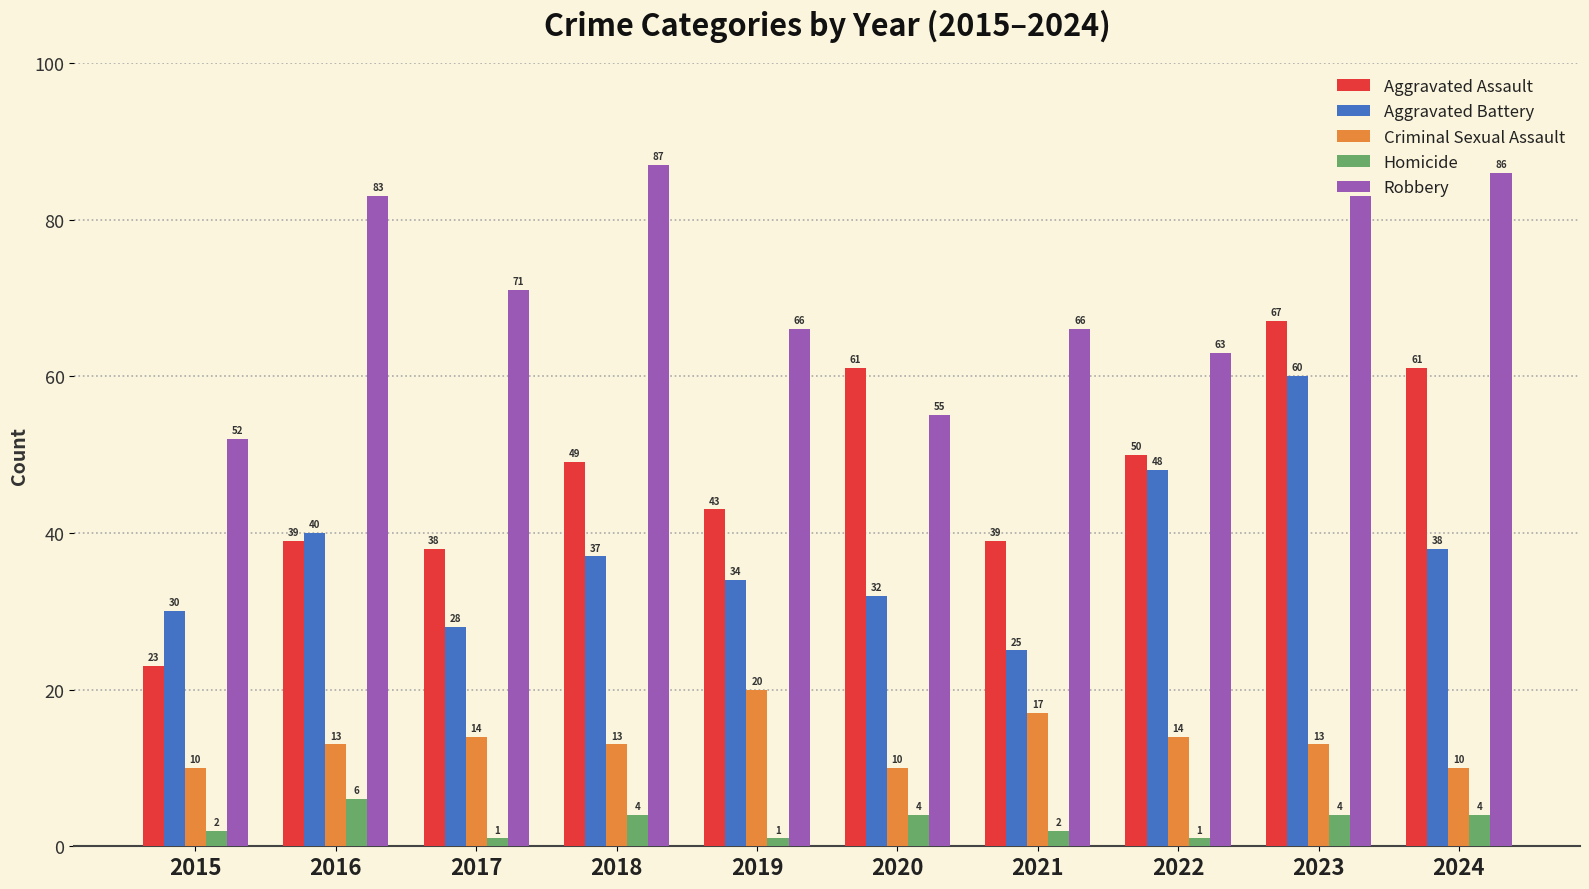

What is the lowest value of the Aggravated Assault series?

23